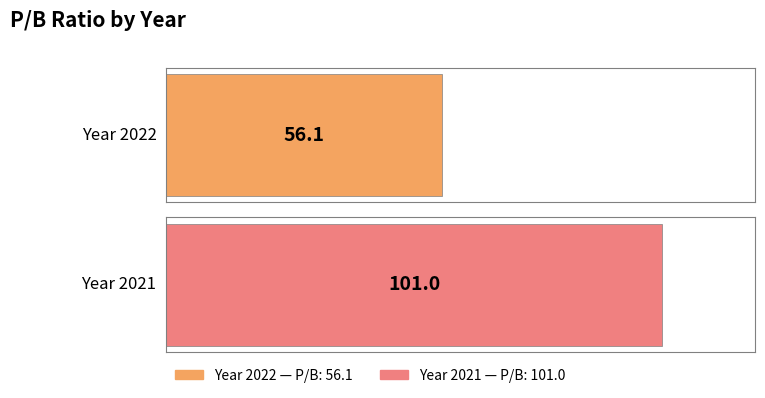

What is the smallest value displayed?

56.1